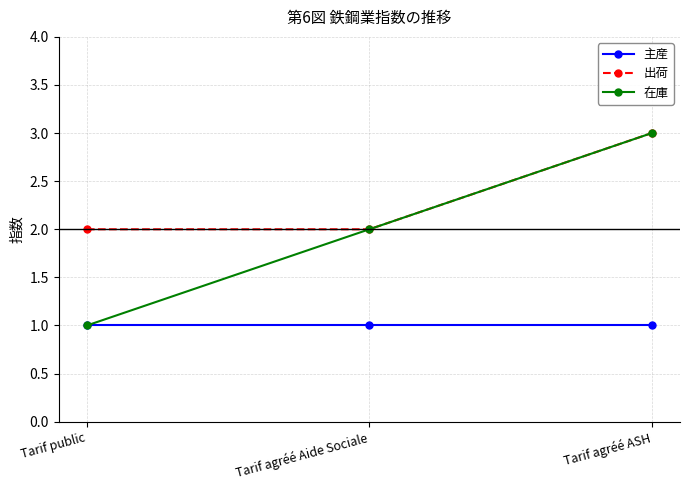

What is the total value across all series at Tarif agréé Aide Sociale?

5